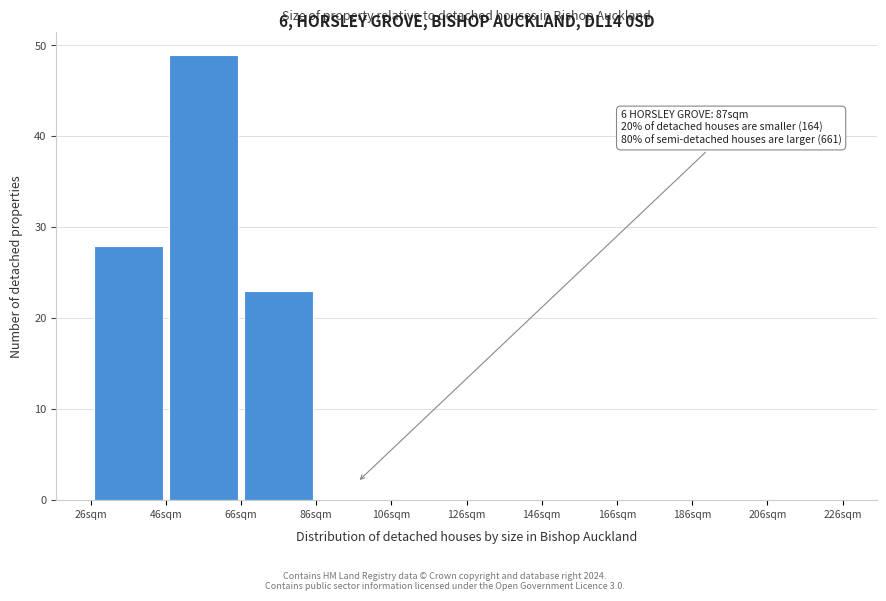

Which range on the x-axis has the tallest bar?

46 to 66